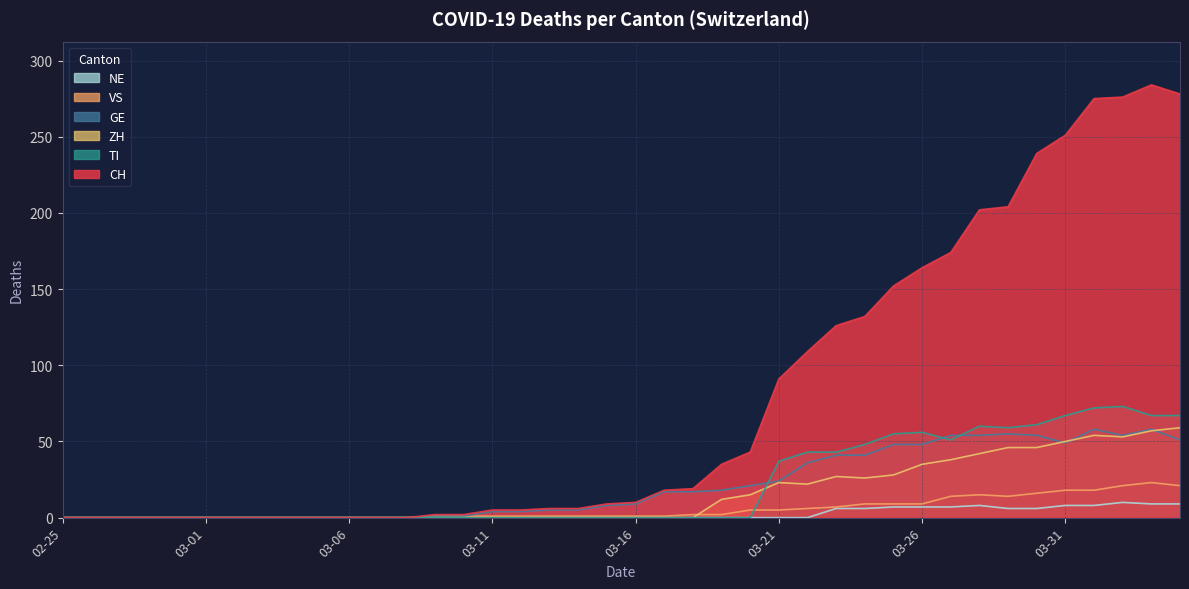

What is the difference between the highest and lowest values at 03-16?

10